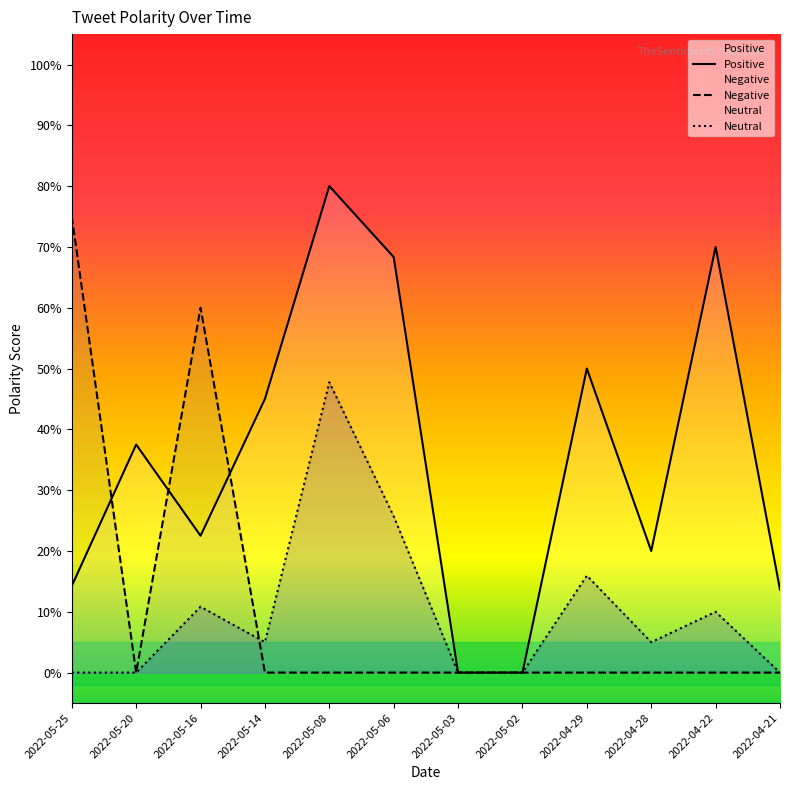

At which category does the chart reach its peak across all series?

2022-05-08